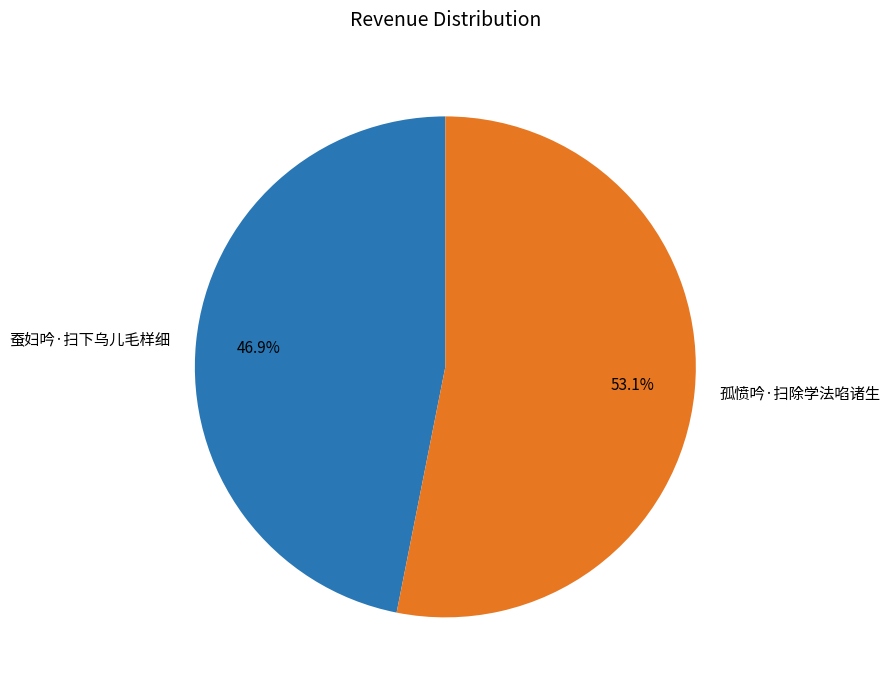

Which category has the biggest portion of the pie?

孤愤吟·扫除学法啗诸生